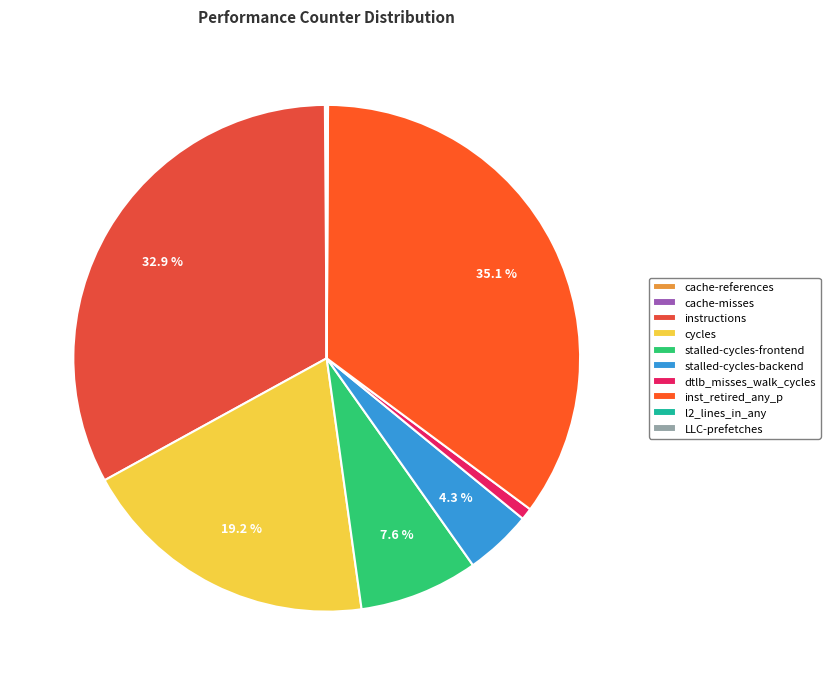

Is the sum of LLC-prefetches and instructions greater than half?

No